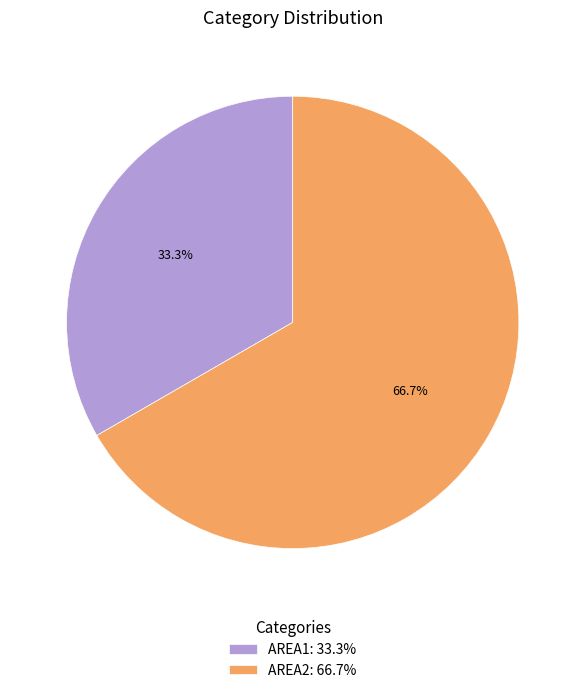

How many slices are in this pie chart?

2